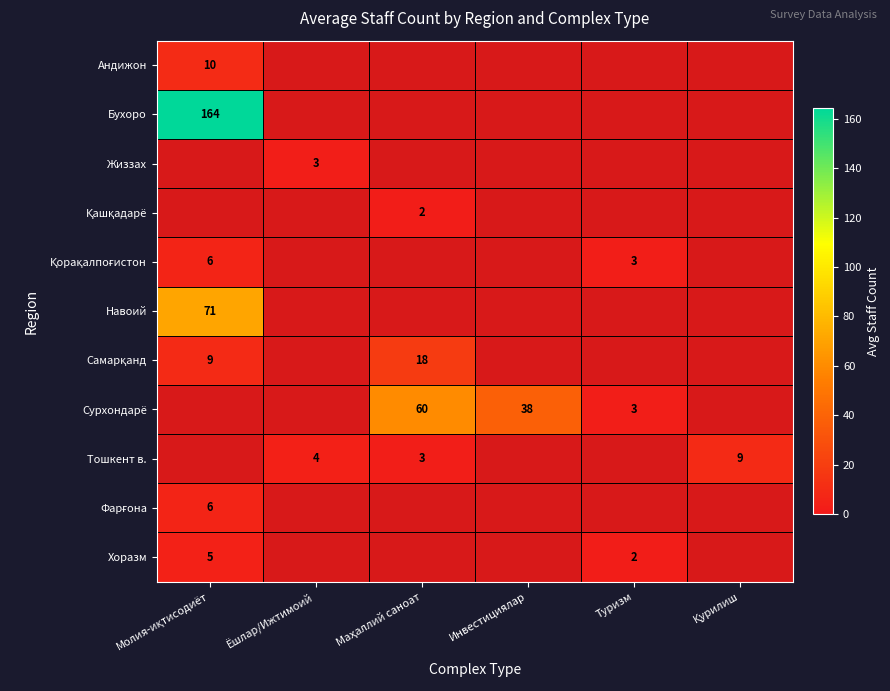

The value of Навоий at Инвестициялар is 1.7. True or false?

False